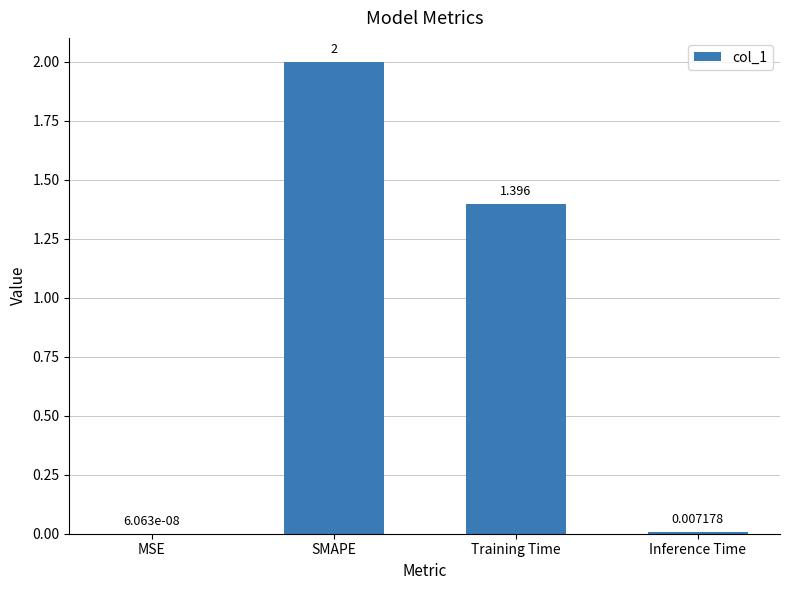

At which category does the chart reach its peak across all series?

SMAPE